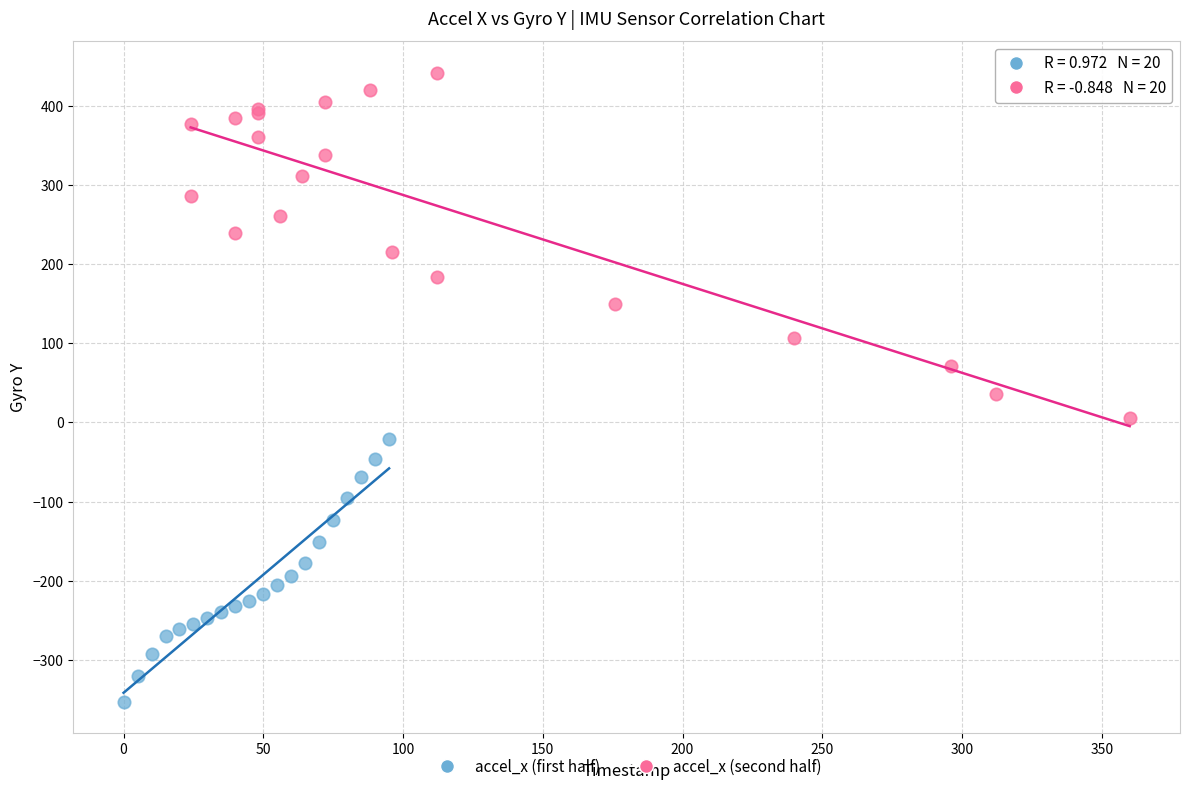

Which series has the widest spread of Y values?

accel_x (second half)